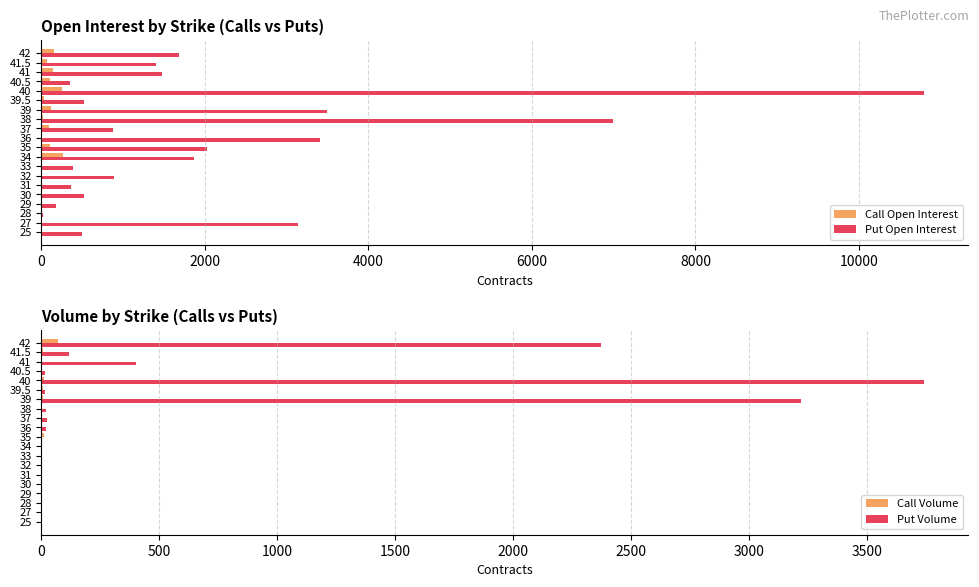

Reading left to right, transcribe all the data shown in this chart.

Call Open Interest: 13	6	1	1	0	2	0	0	268	111	6	99	26	112	32	247	111	137	73	156
Put Open Interest: 495	3142	26	174	521	365	885	381	1862	2026	3403	875	6997	3488	517	10797	348	1470	1397	1683
Call Volume: 2	1	0	0	0	2	0	0	0	12	0	2	1	5	5	10	3	3	6	70
Put Volume: 0	0	0	0	0	0	0	0	0	4	20	23	21	3219	14	3742	17	400	119	2372